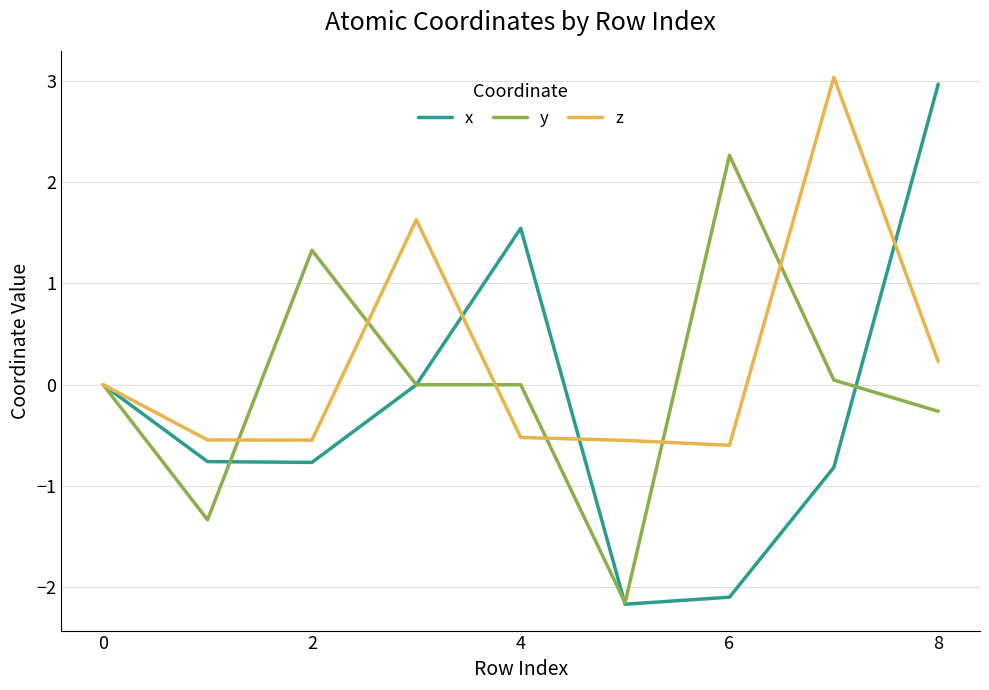

What is the minimum value shown in the chart?

-2.2